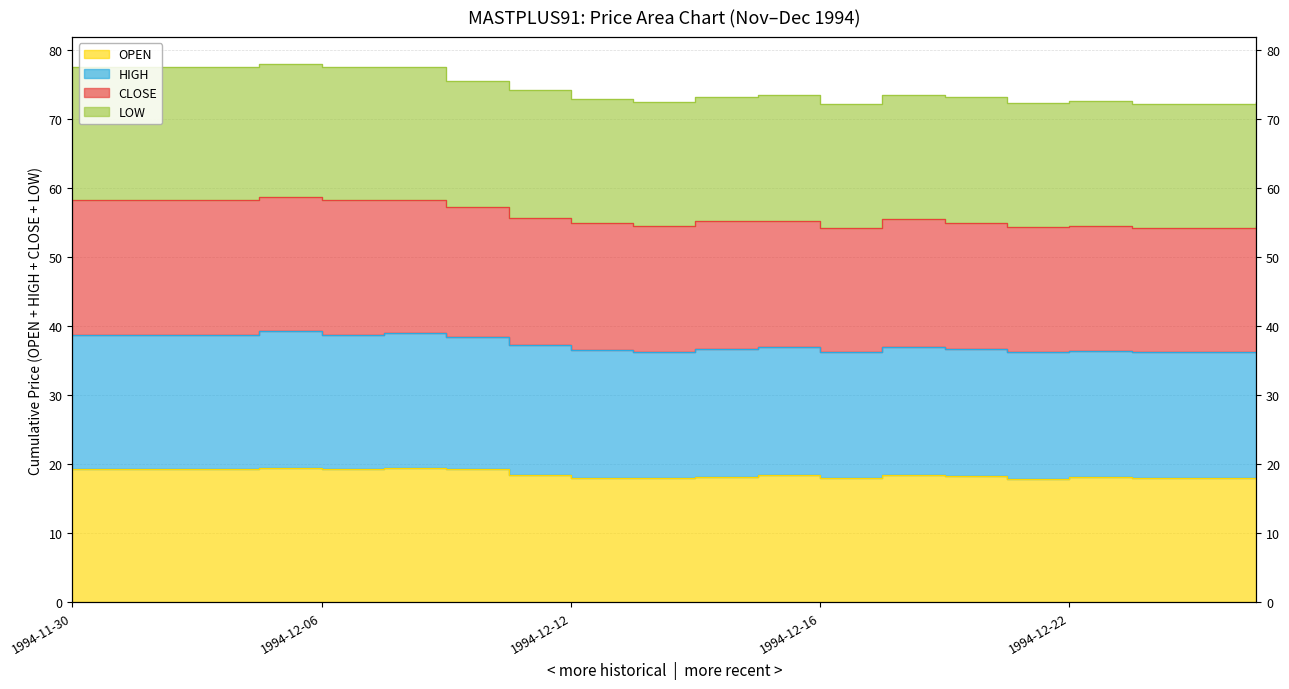

True or false: HIGH has a value of 54.2 at 1994-12-16.

True